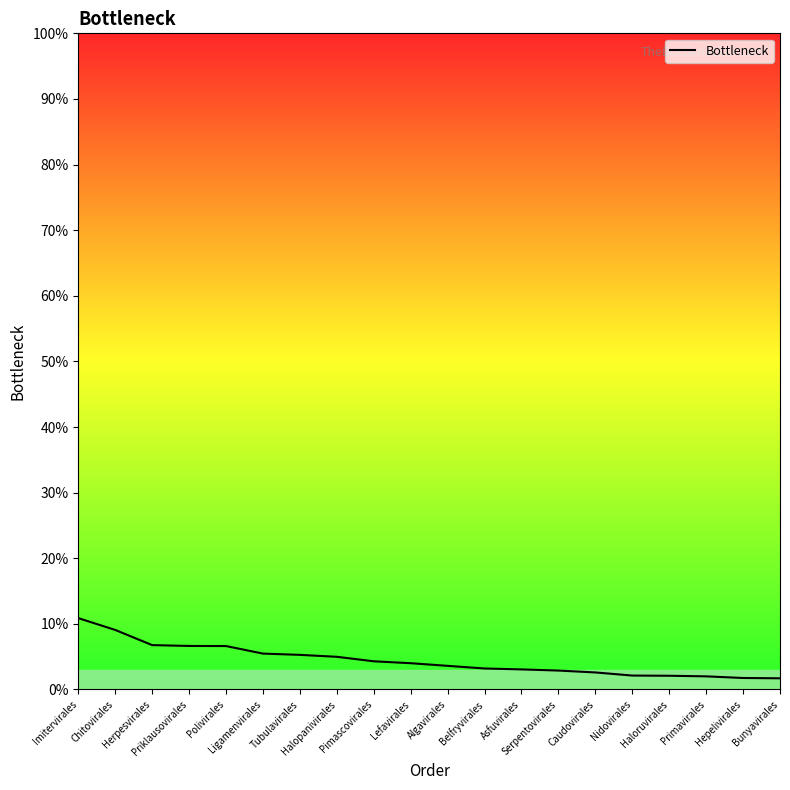

Which label corresponds to the largest value in the chart?

Imitervirales